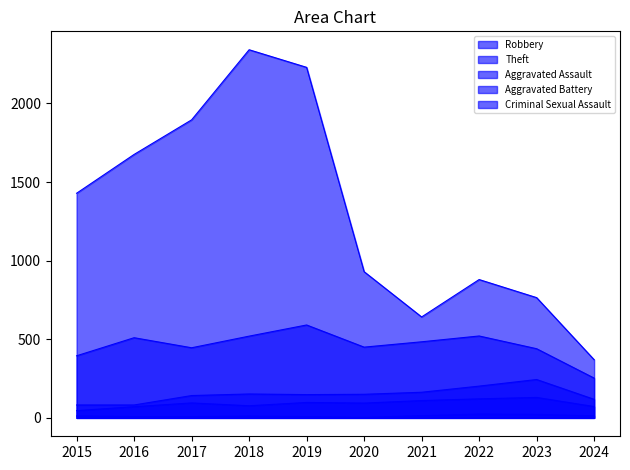

How many data points in Robbery are above 484?

4